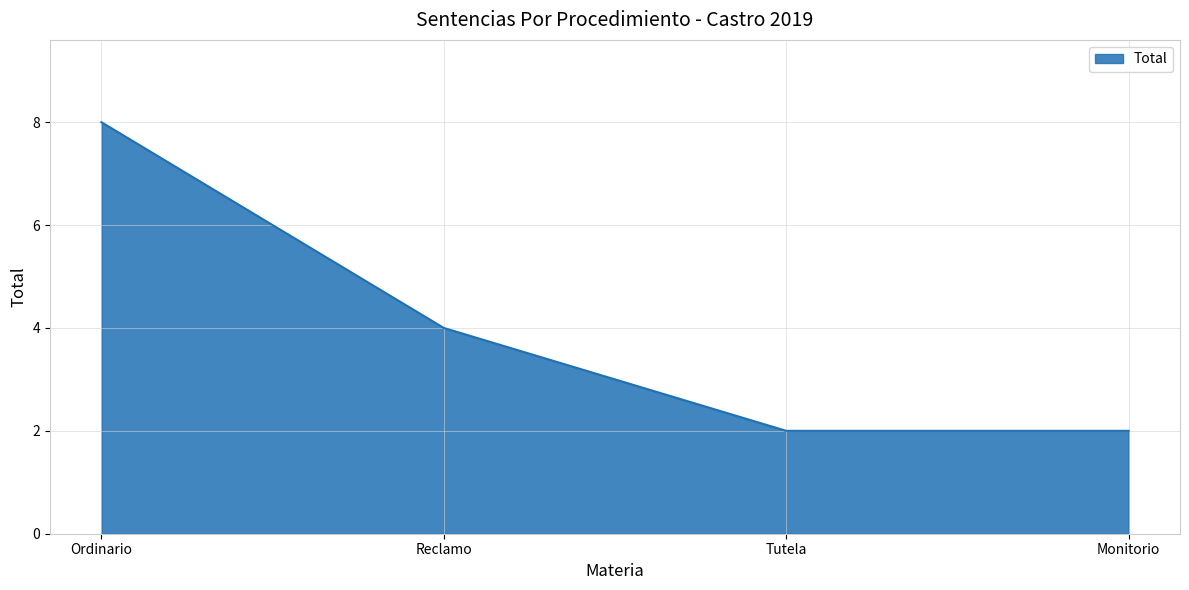

How many values are between 2 and 8?

4